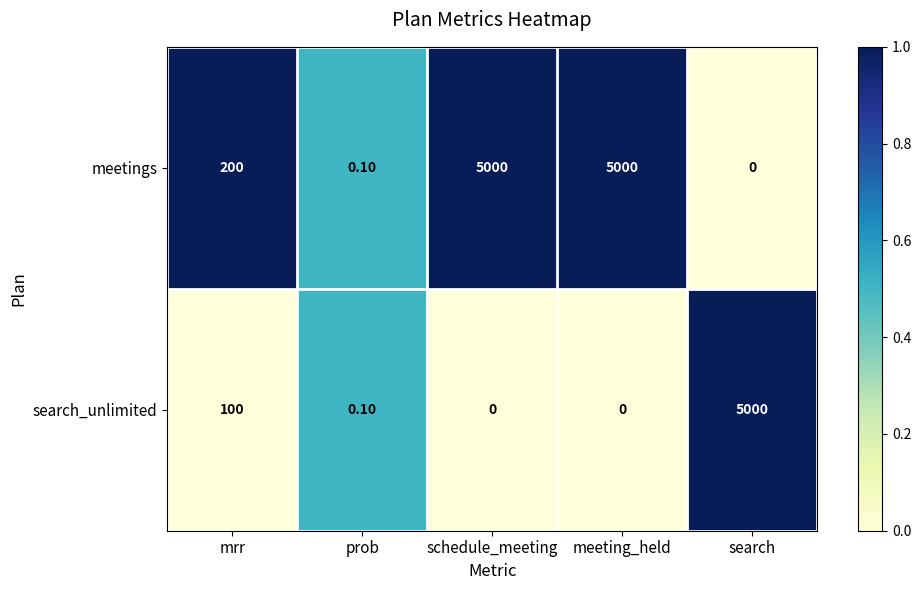

Rank the series by their average value, from highest to lowest.

meetings, search_unlimited